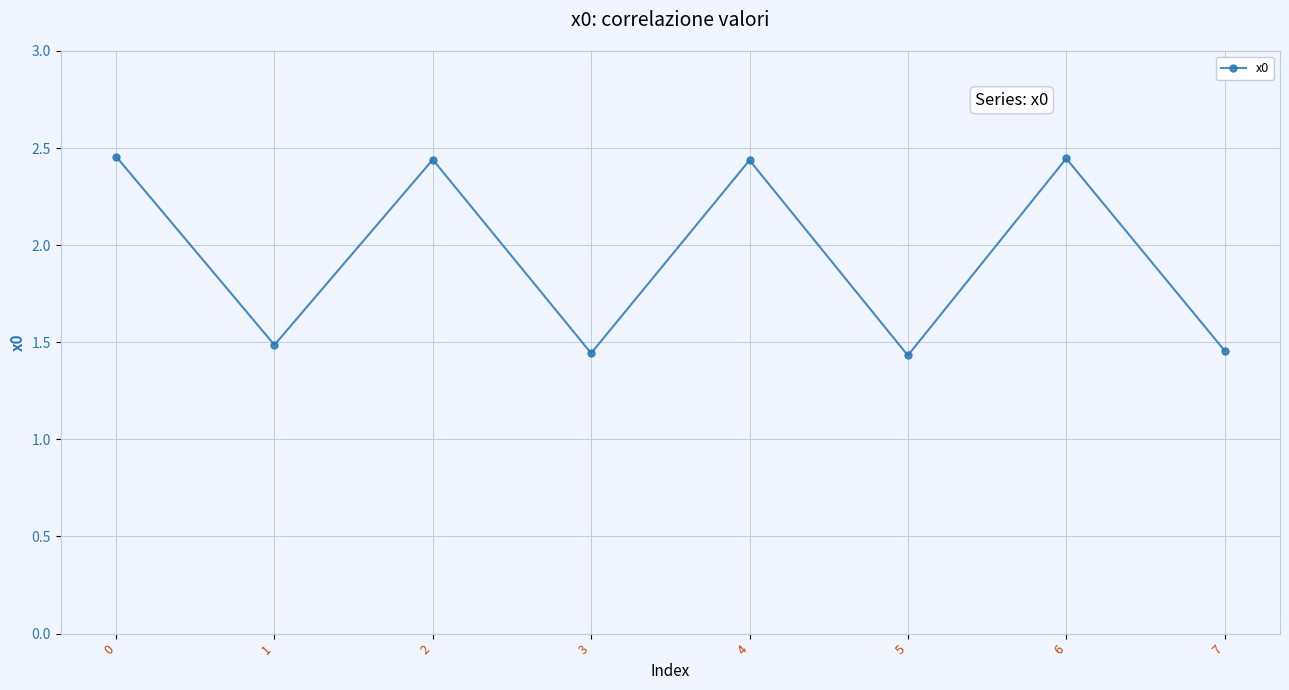

Approximately how many times larger is the value at 3 compared to 5?

1.0